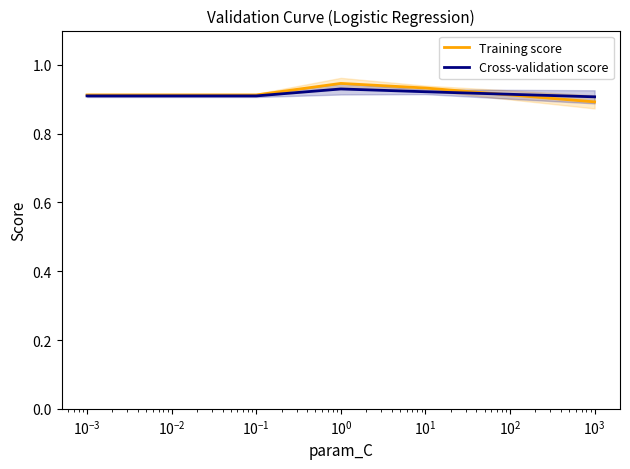

What is the greatest value displayed?

0.9